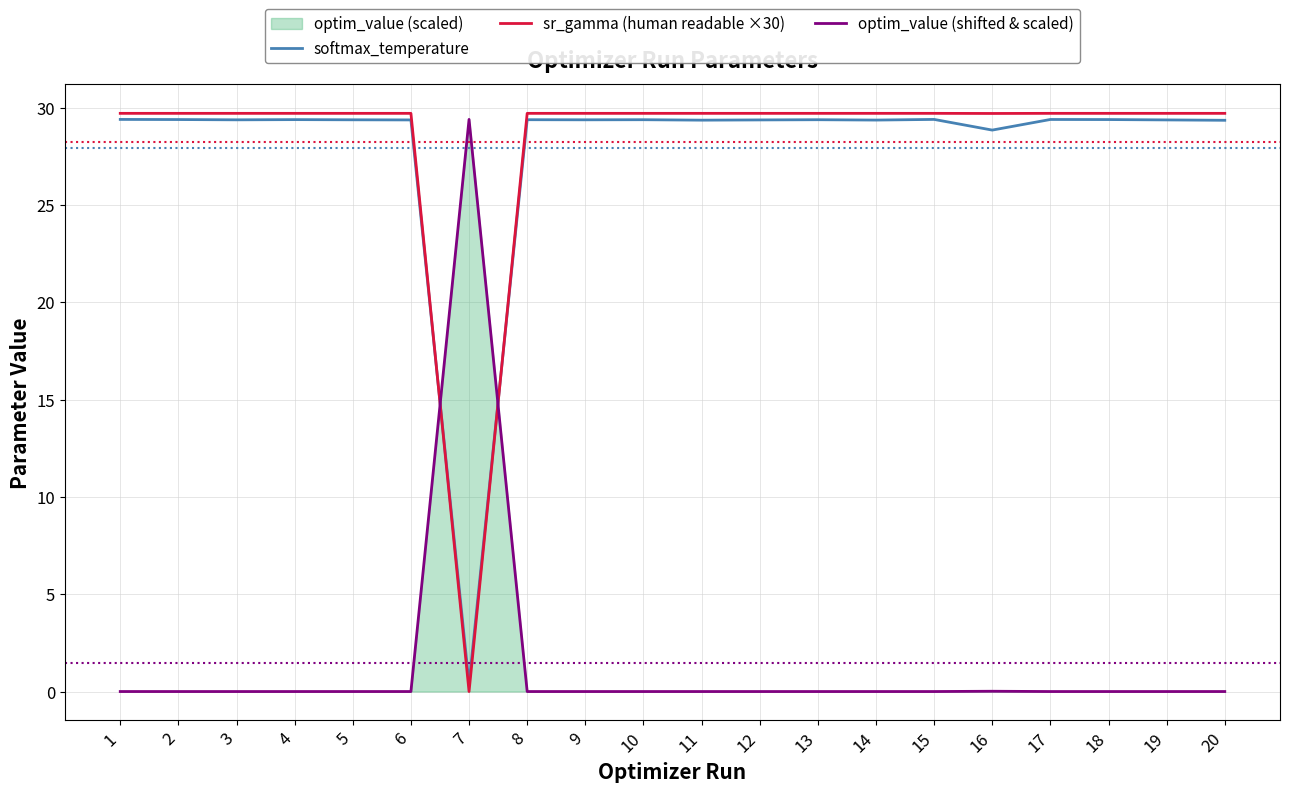

At how many categories does at least one series exceed 13?

20